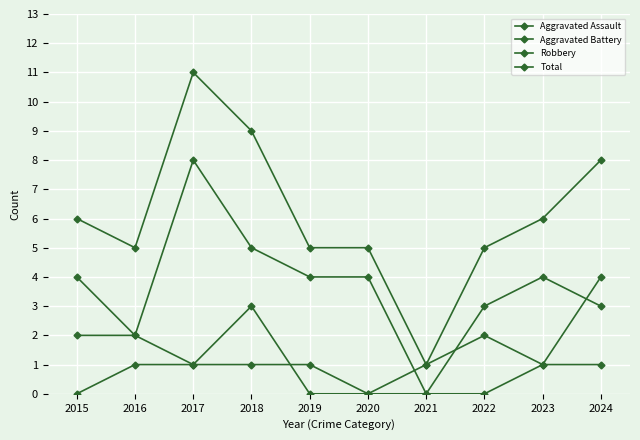

In Total, how many points are lower than both neighbors (excluding endpoints)?

2